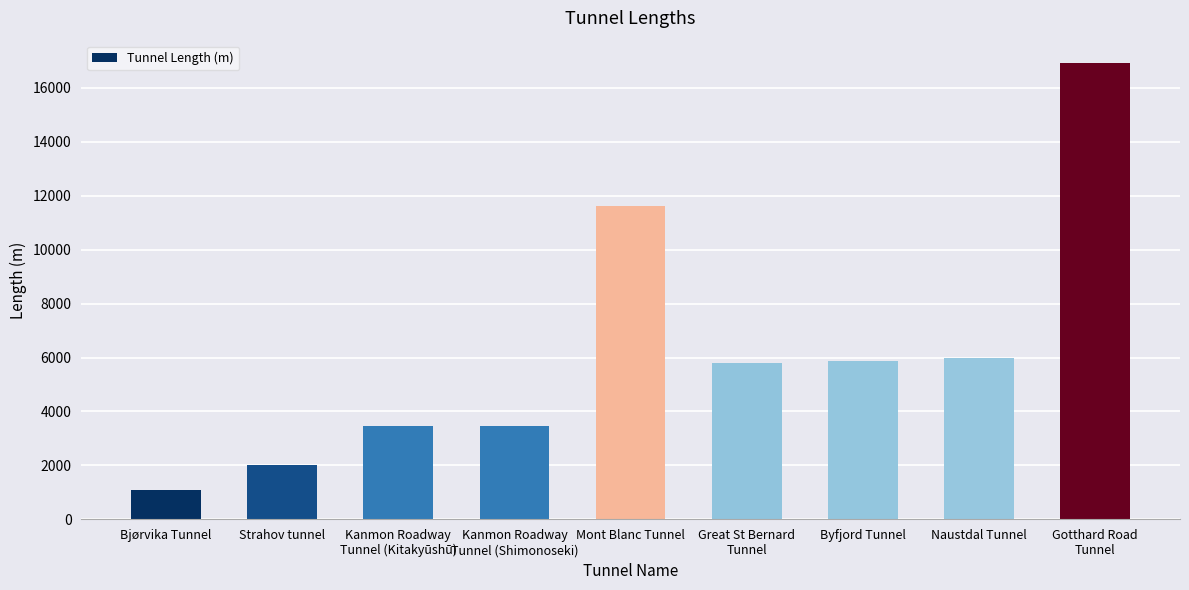

What is the difference between the second highest and minimum values?

10511